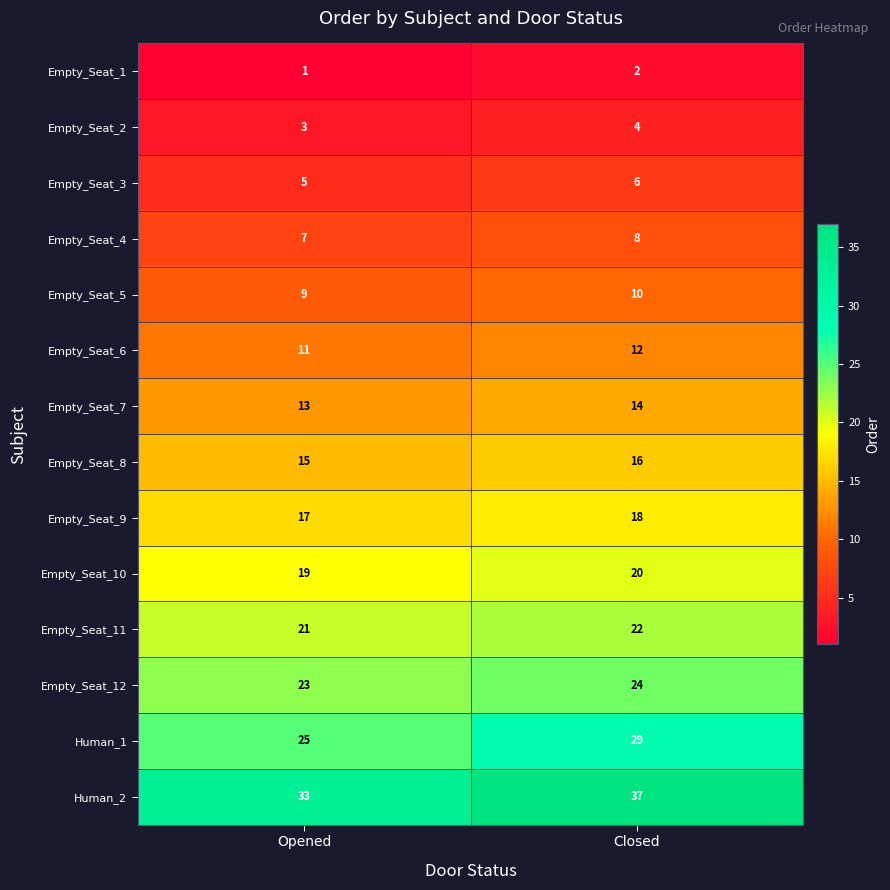

What is the sum of all Human_1 values?

54